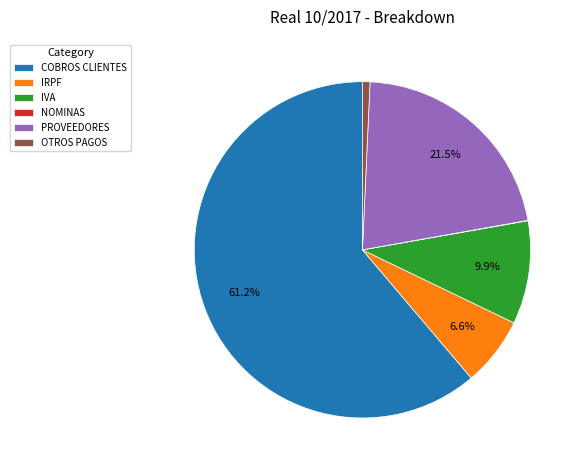

Which category has the biggest portion of the pie?

COBROS CLIENTES